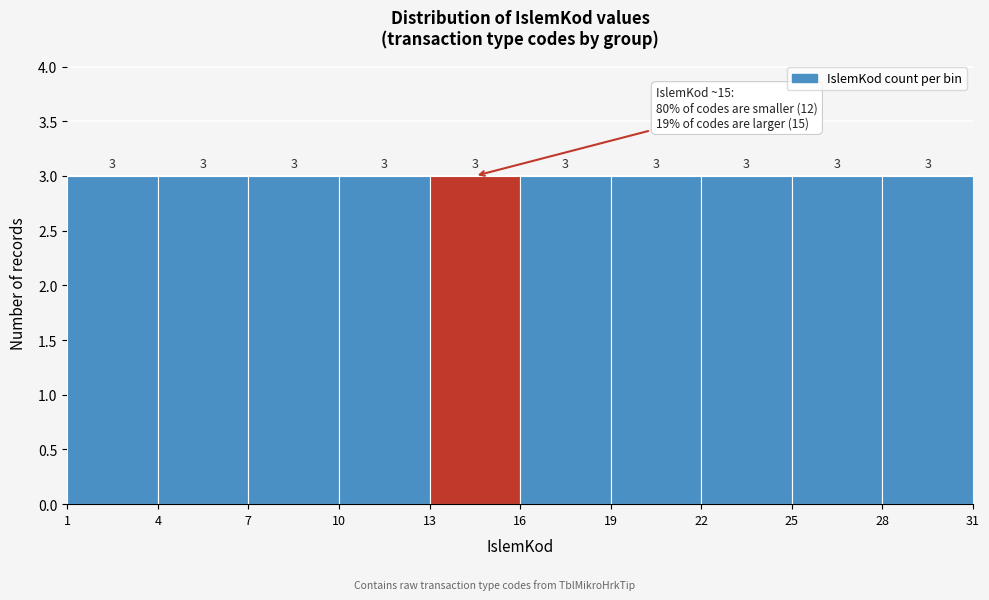

What is the height of the bar covering 25 to 28 on the x-axis?

3